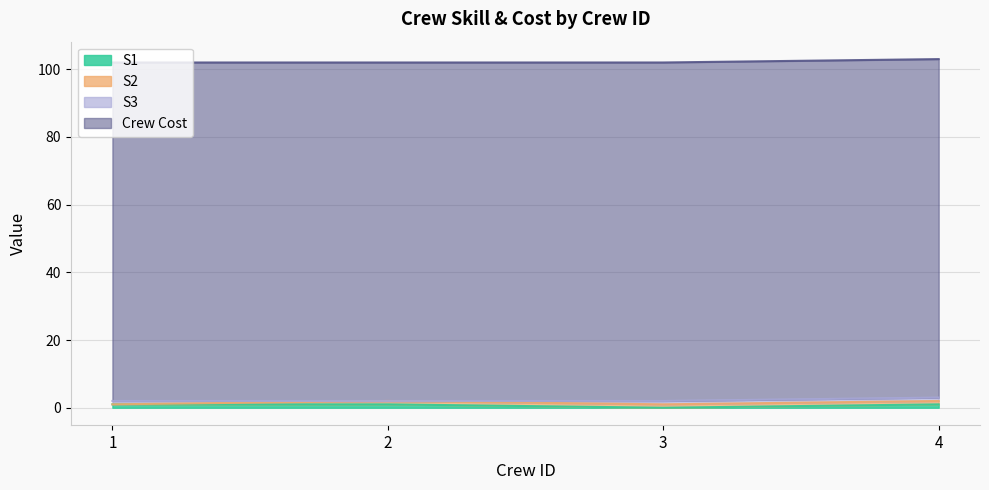

True or false: Crew Cost and S3 cross at least once.

False